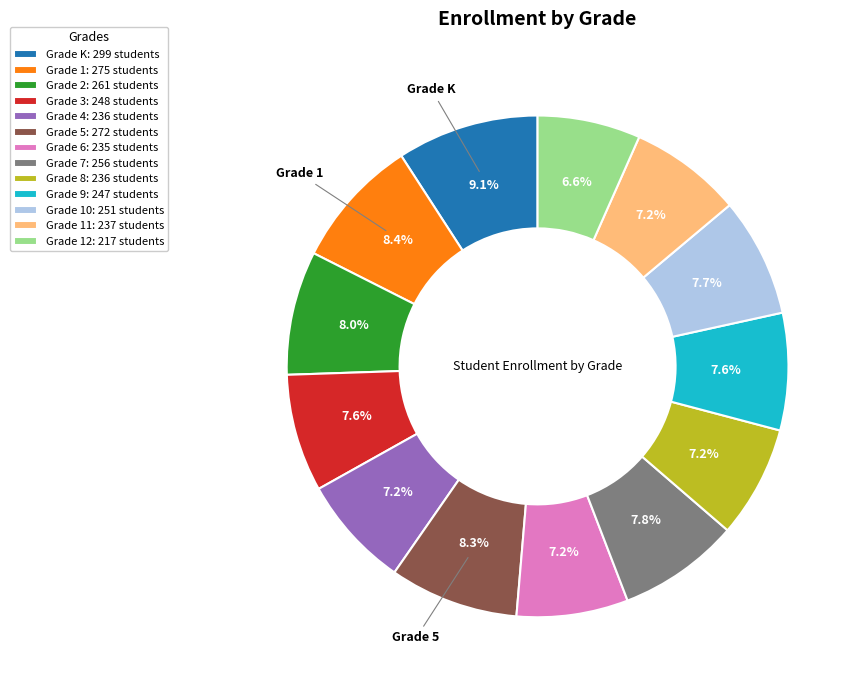

What percentage do Grade 12: 217 students and Grade 3: 248 students together represent?

14.2%